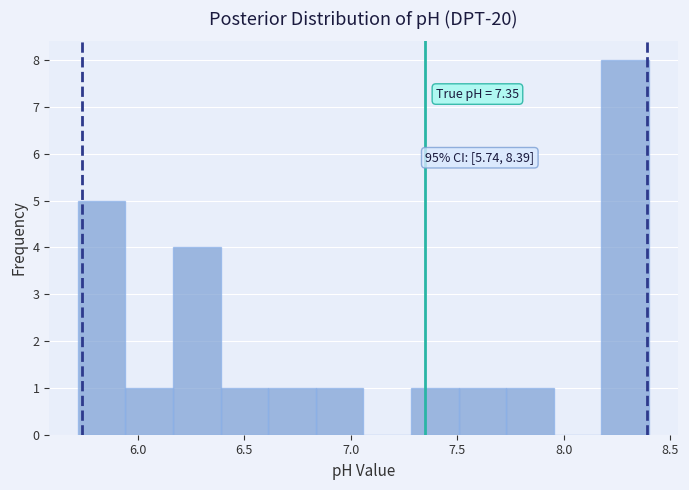

Which range on the x-axis has the tallest bar?

8.20 to 8.40